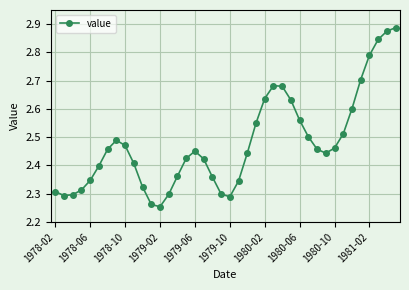

What is the difference between the second highest and minimum values?

0.6